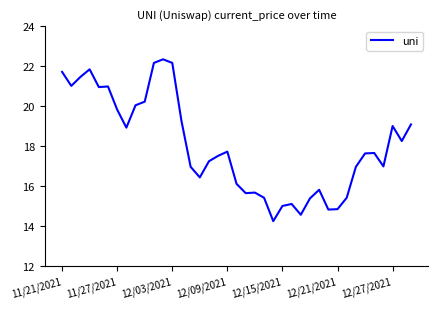

How many categories are shown in the chart?

39